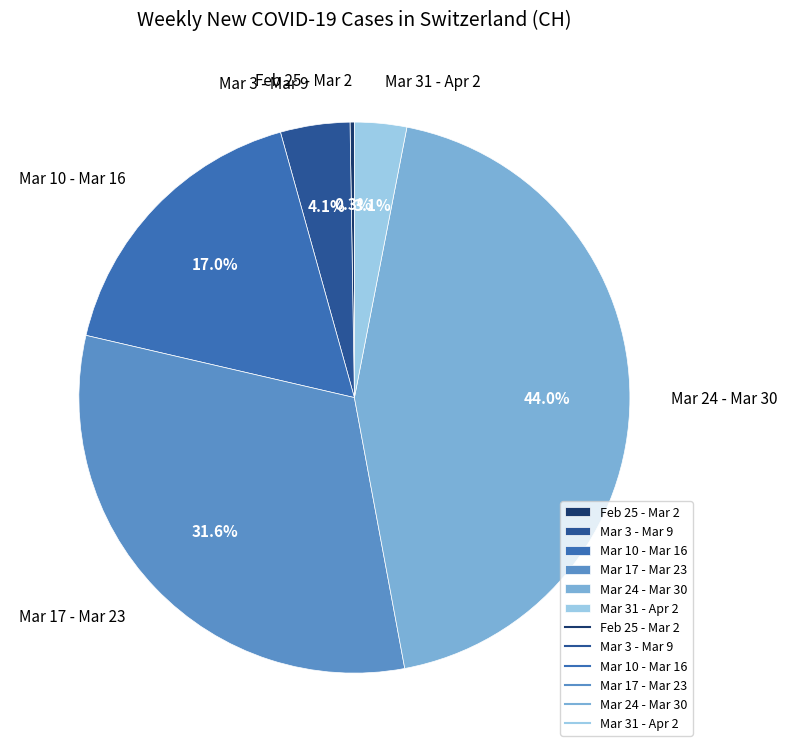

Does Mar 24 - Mar 30 represent more than half of the total?

No